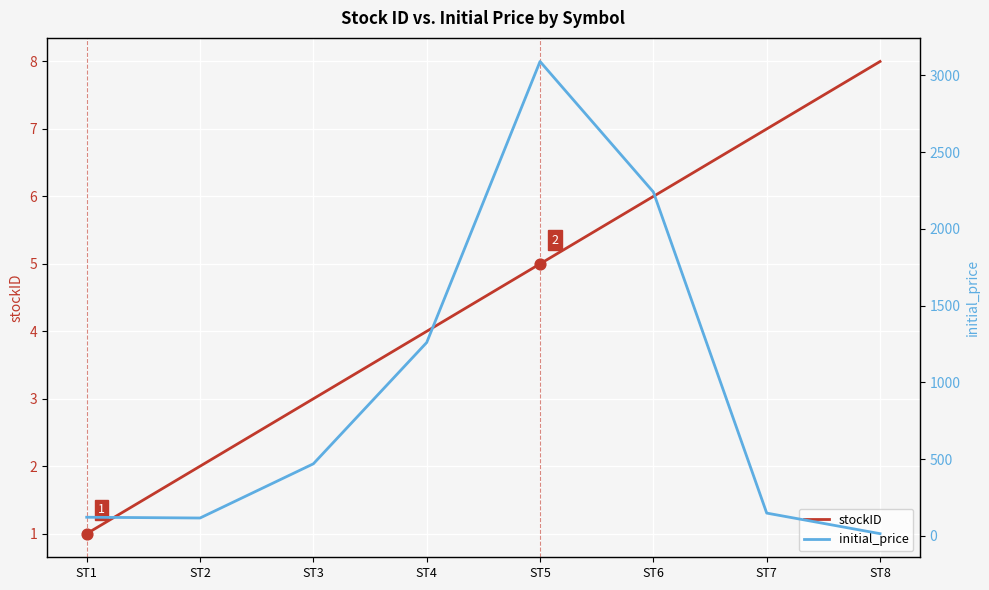

What is the total value across all series at ST4?

1264